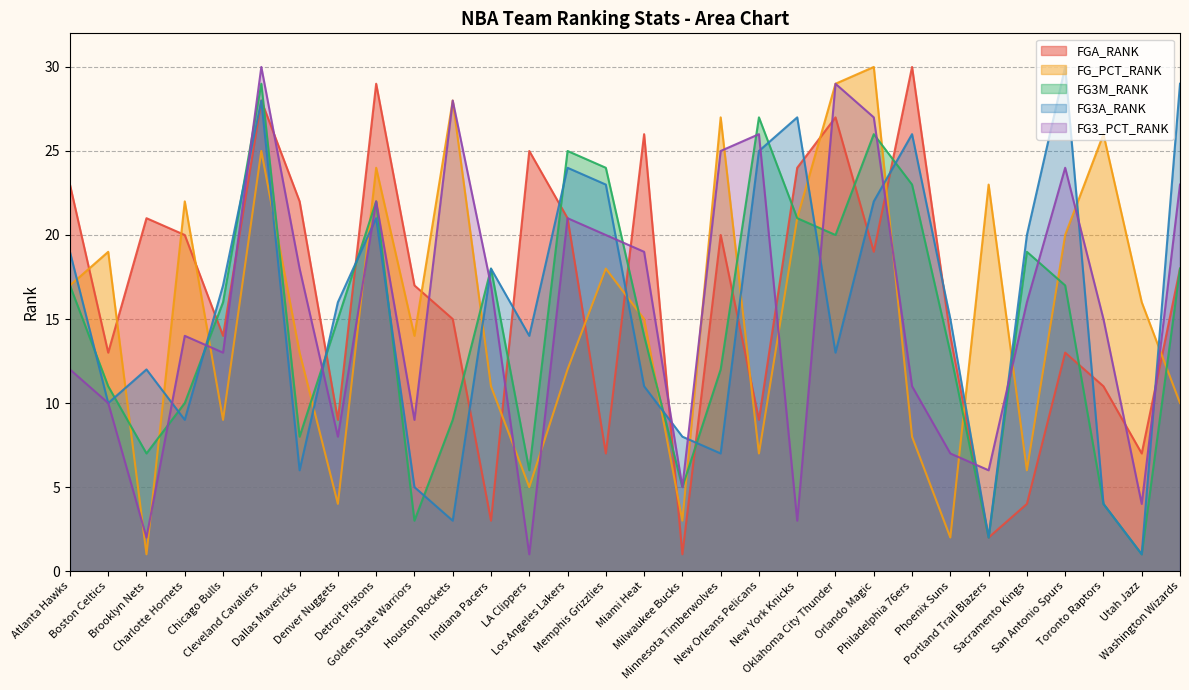

At which category does FG3_PCT_RANK reach its first local peak?

Charlotte Hornets